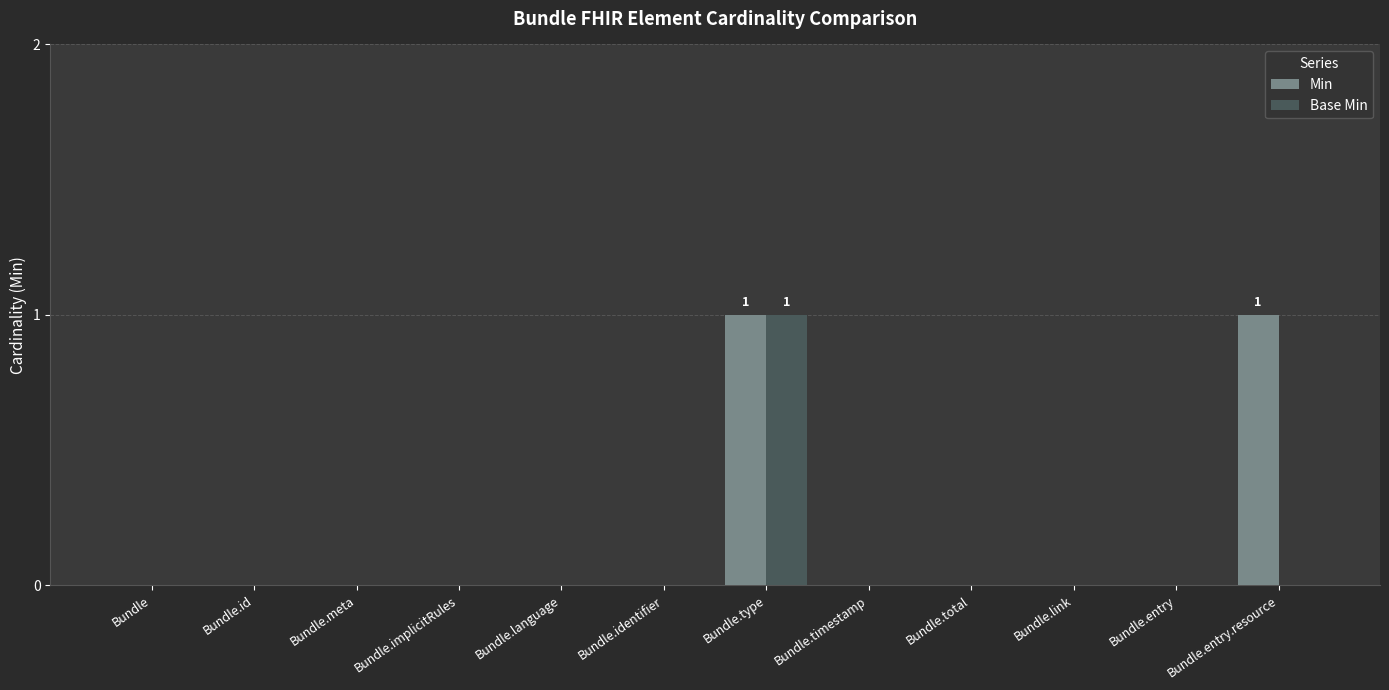

Which series has the largest total across all categories?

Min